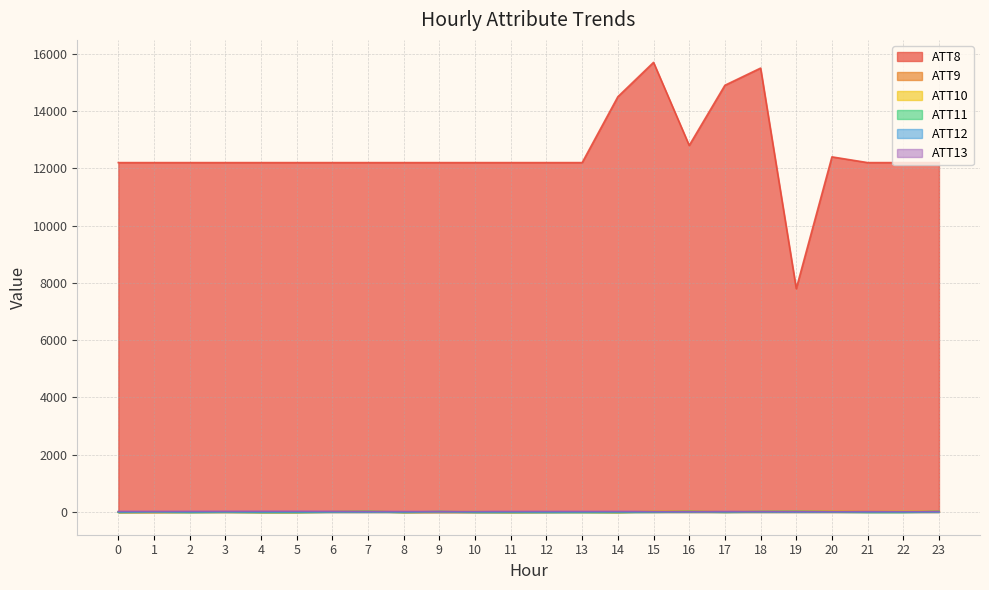

Between which two adjacent categories do ATT13 and ATT9 first intersect?

6 and 7